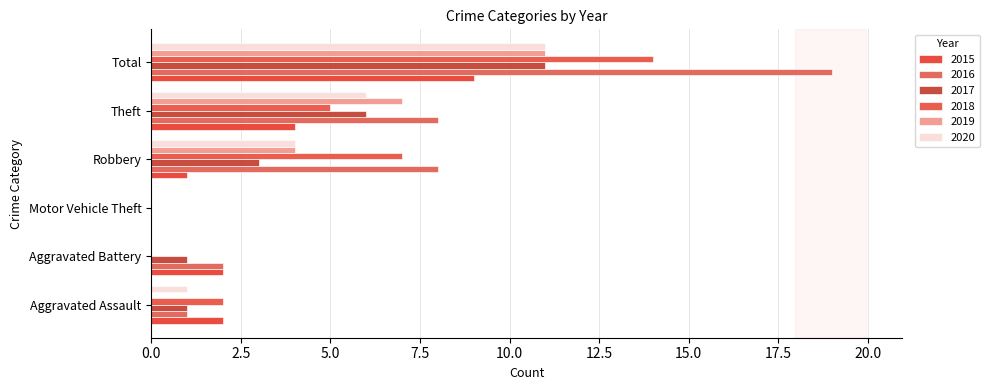

How many values in 2017 are above zero?

5